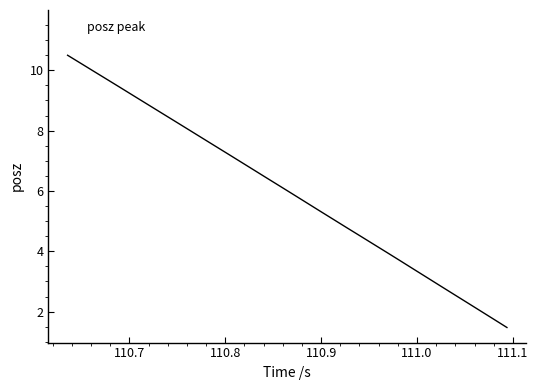

What is the difference between the maximum and minimum values?

9.0